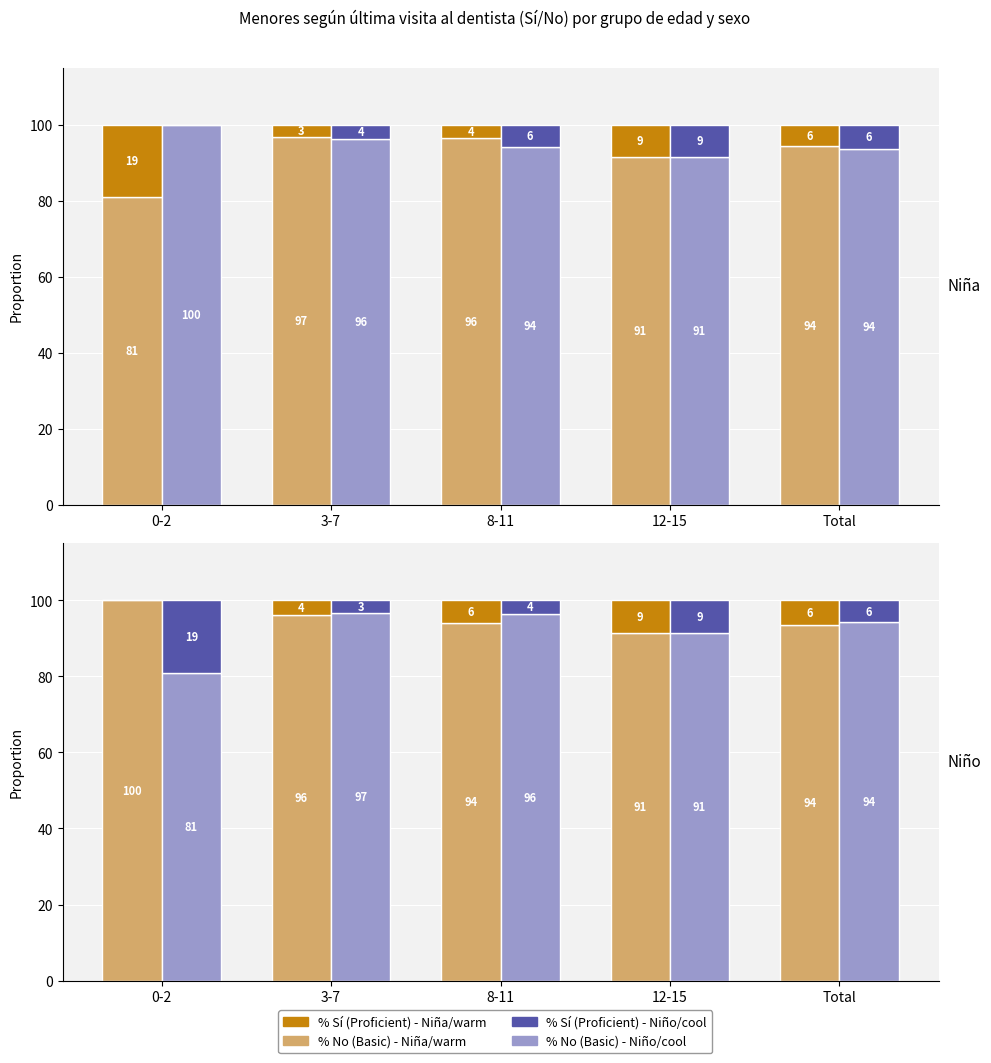

What position from the right is Total?

1